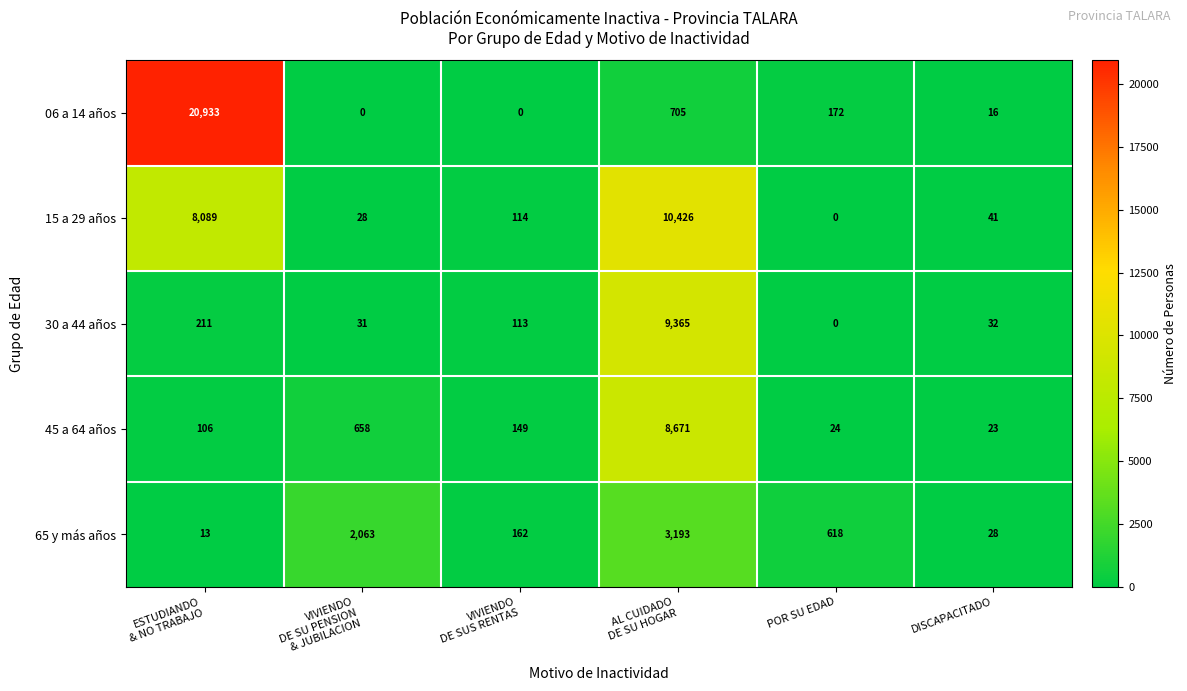

What is the spread (max minus min) of values at VIVIENDO
DE SUS RENTAS?

162